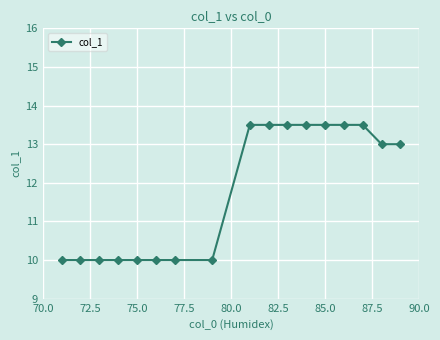

What is the minimum value shown in the chart?

10.0